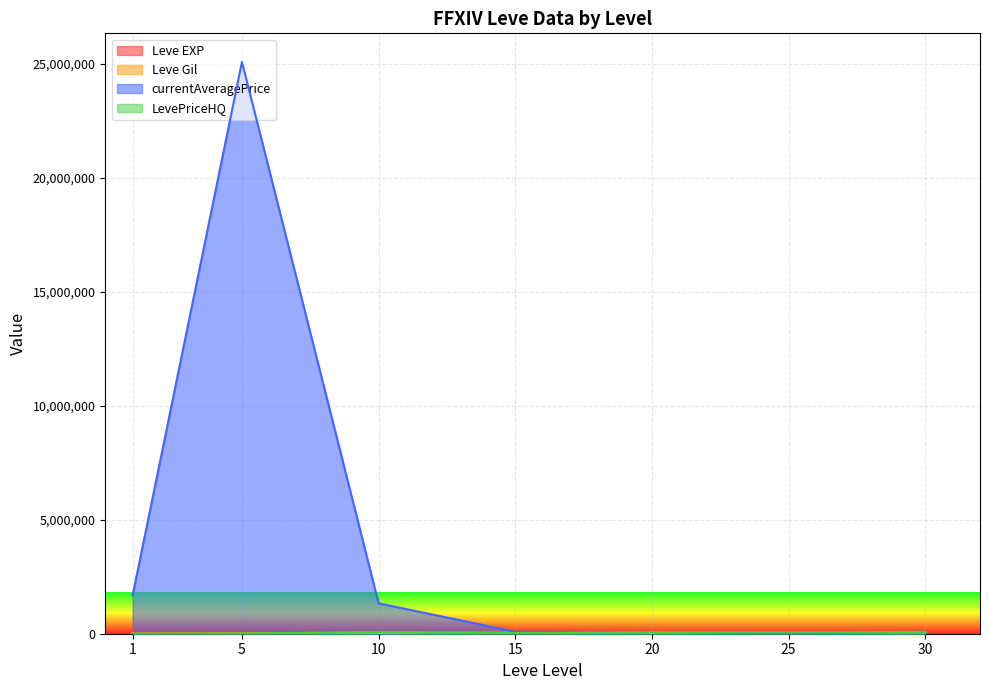

True or false: LevePriceHQ has more than 1 interior local peaks.

True